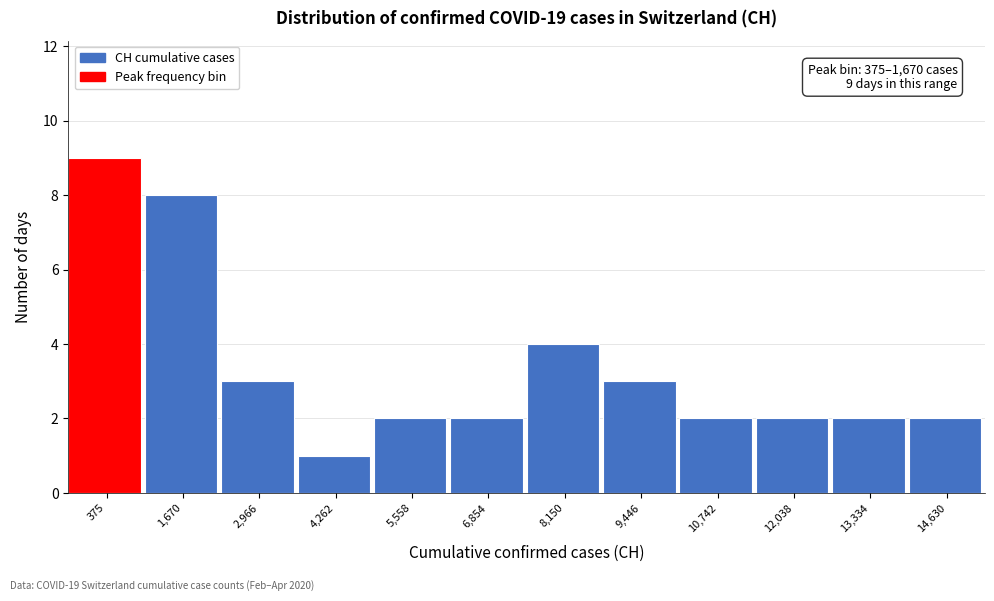

Reading left to right, what are all the values shown in this chart?

375=9	1,670=8	2,966=3	4,262=1	5,558=2	6,854=2	8,150=4	9,446=3	10,742=2	12,038=2	13,334=2	14,630=2